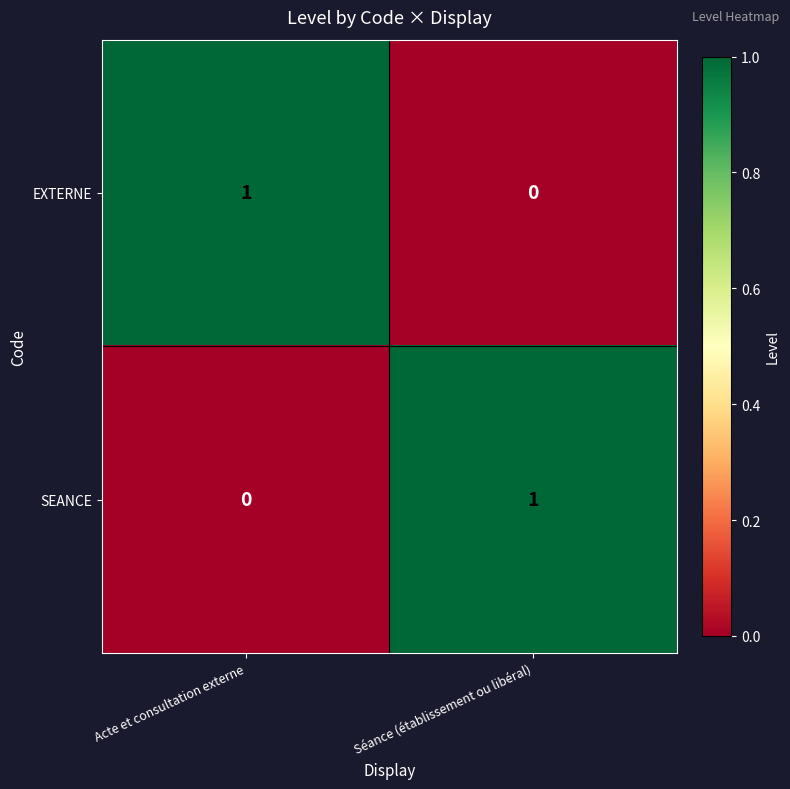

Where is SEANCE nearest to the value 0?

Acte et consultation externe